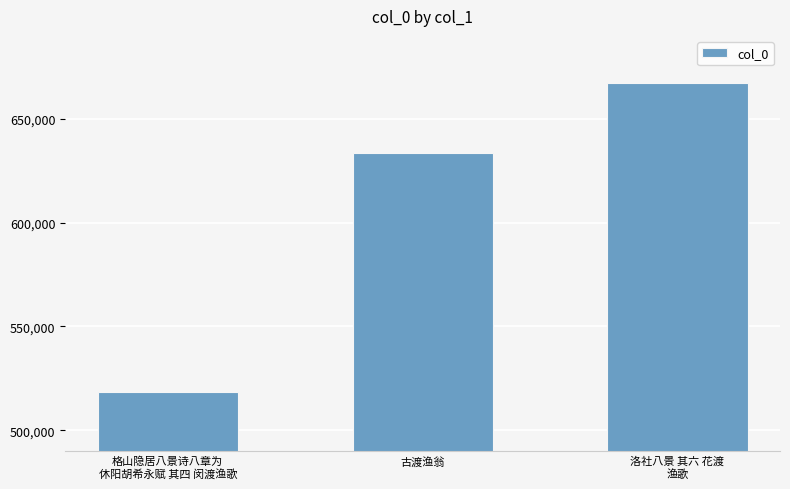

How many categories are shown in the chart?

3